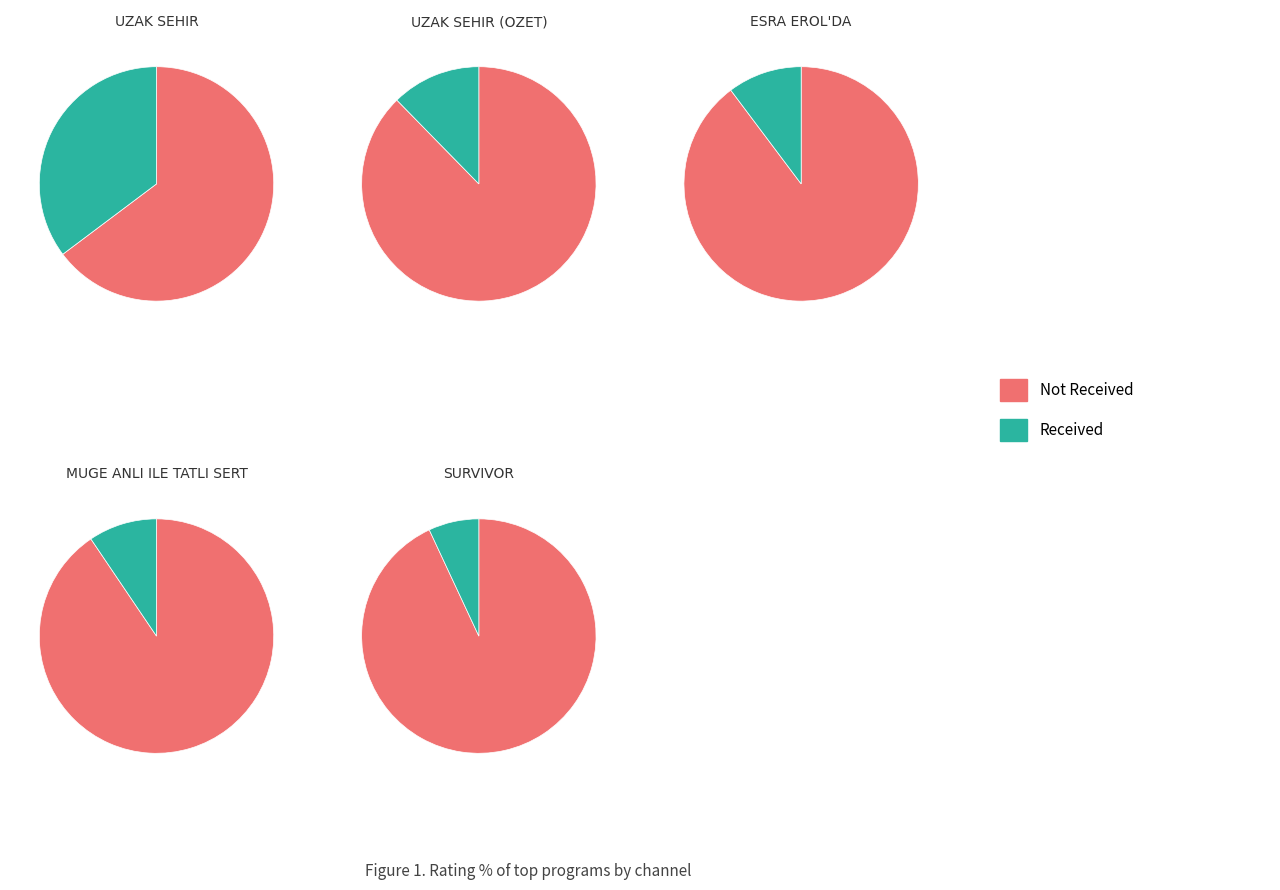

What percentage is the UZAK SEHIR (OZET) slice, to the nearest percent?

12%